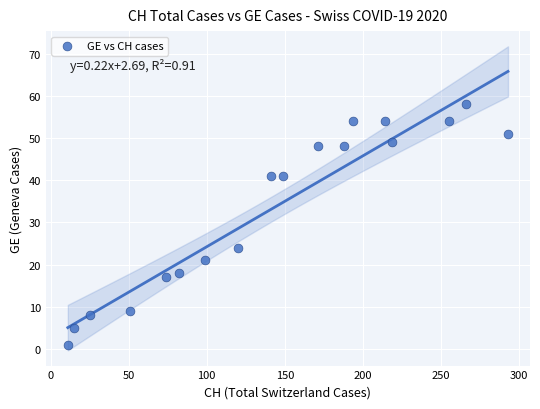

What Y value in the scatter plot is closest to 29?

24